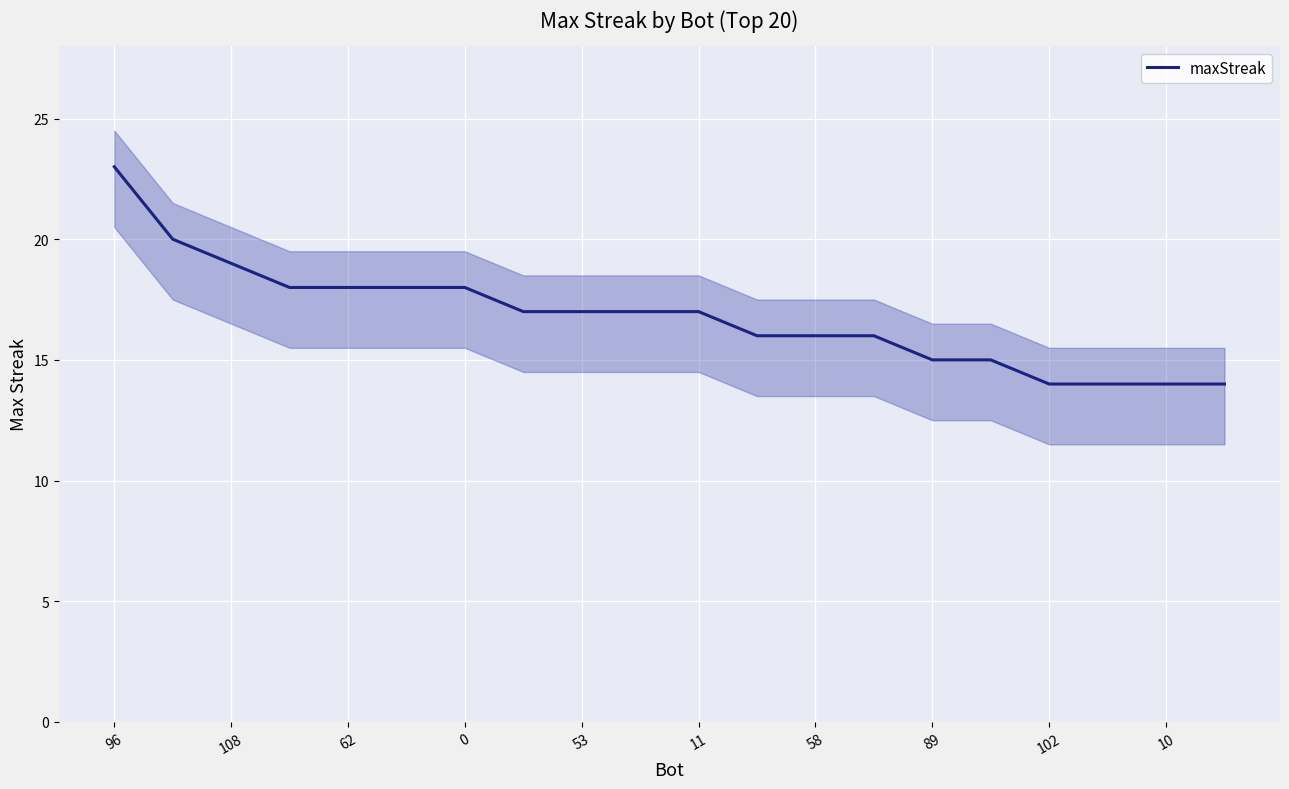

The value of maxStreak at 96 is 23. True or false?

True